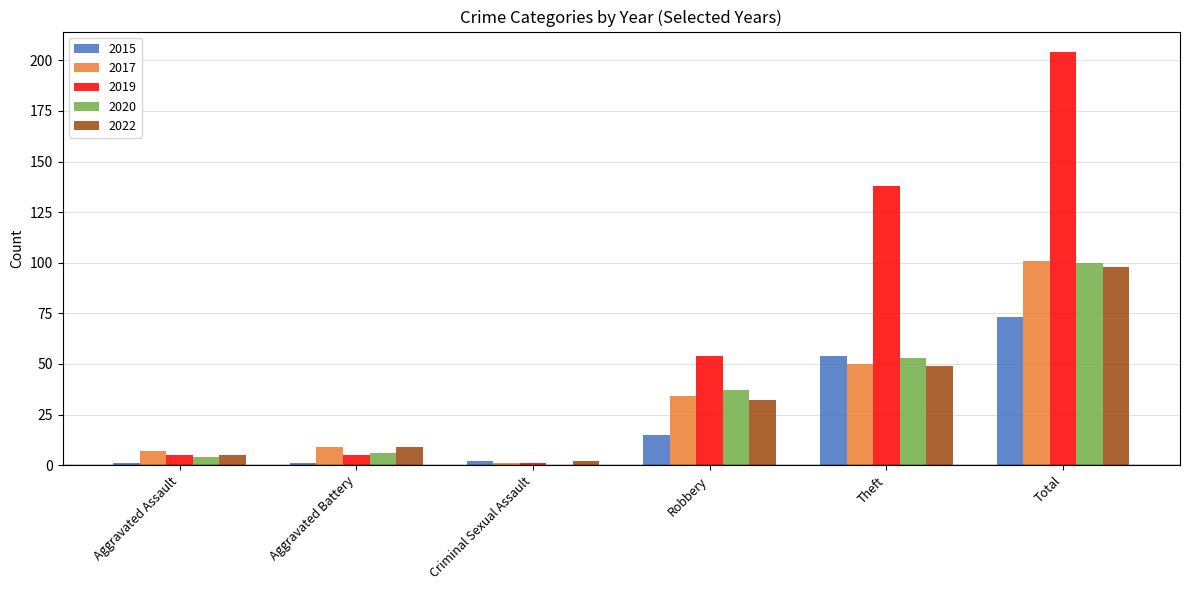

What is the greatest value displayed?

204